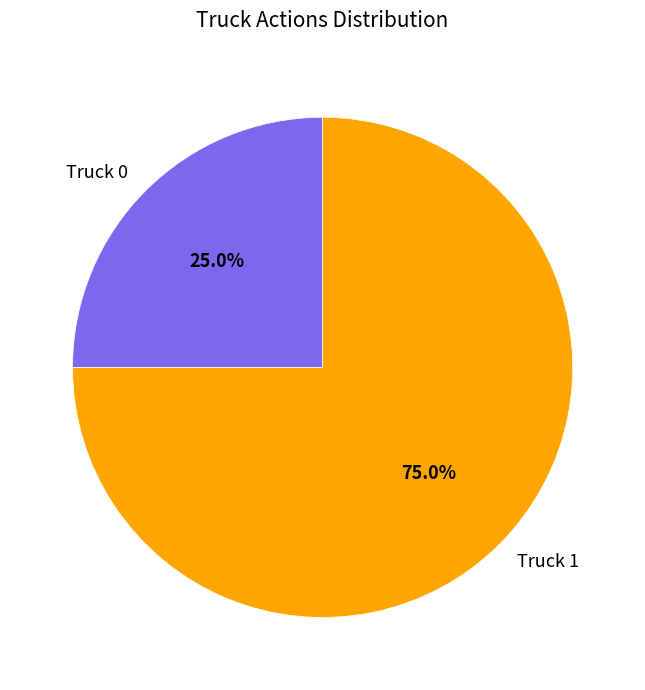

Rank the categories by value from lowest to highest.

Truck 0, Truck 1